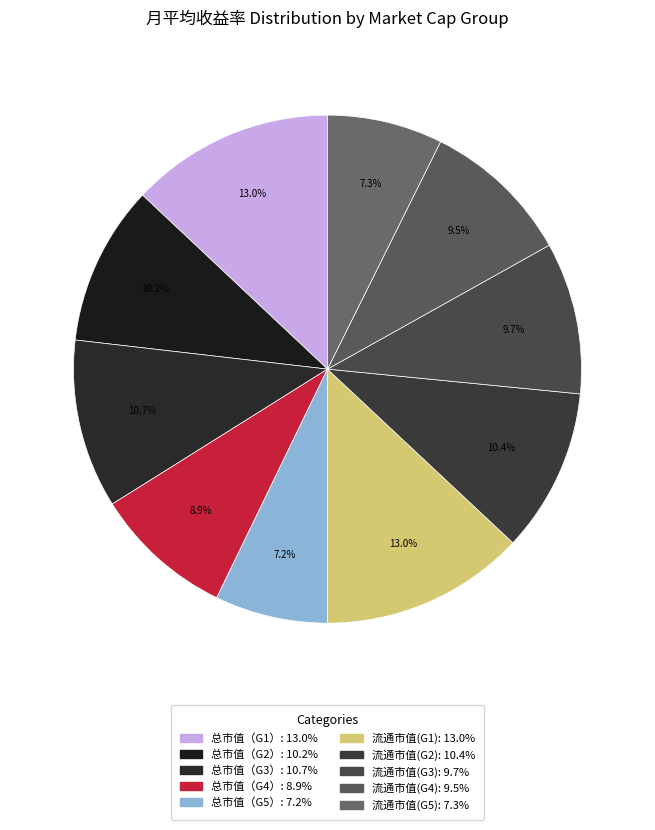

How many slices are in this pie chart?

10